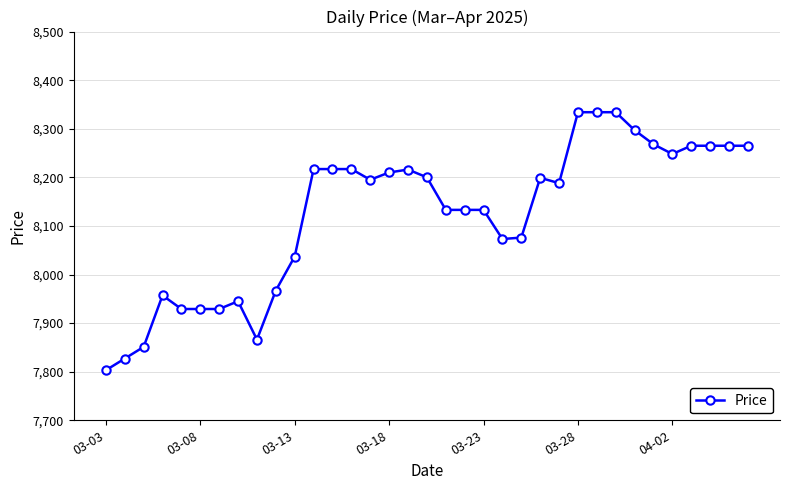

How many categories are shown in the chart?

35